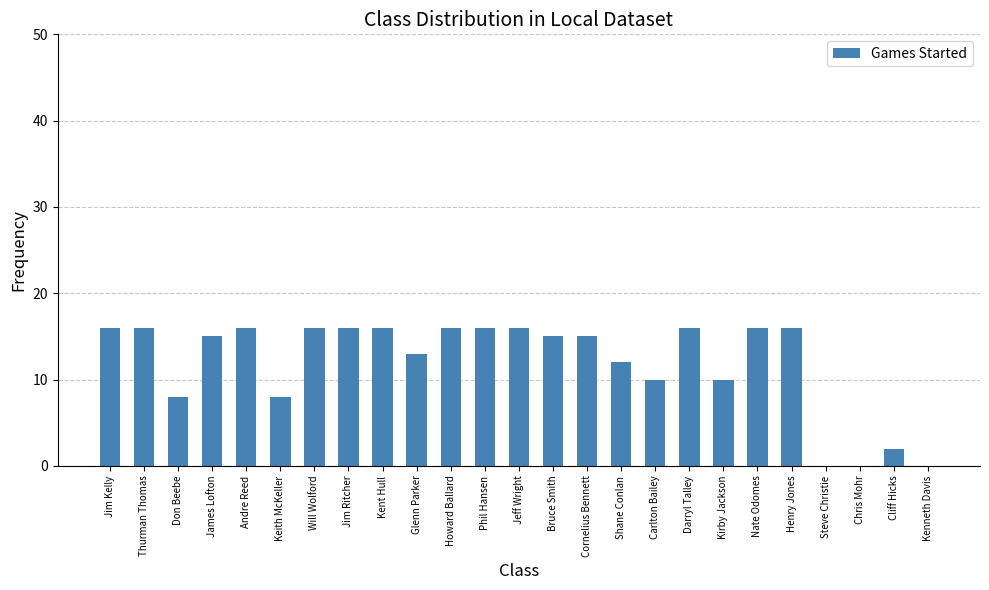

What is the sum of the values at Kent Hull and Steve Christie?

16